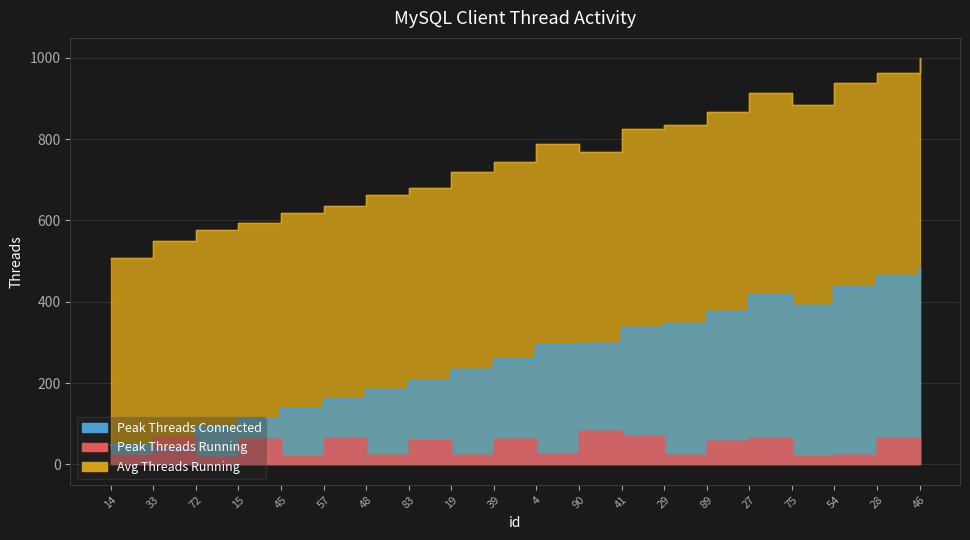

Which series changed the most between 45 and 4?

Avg Threads Running